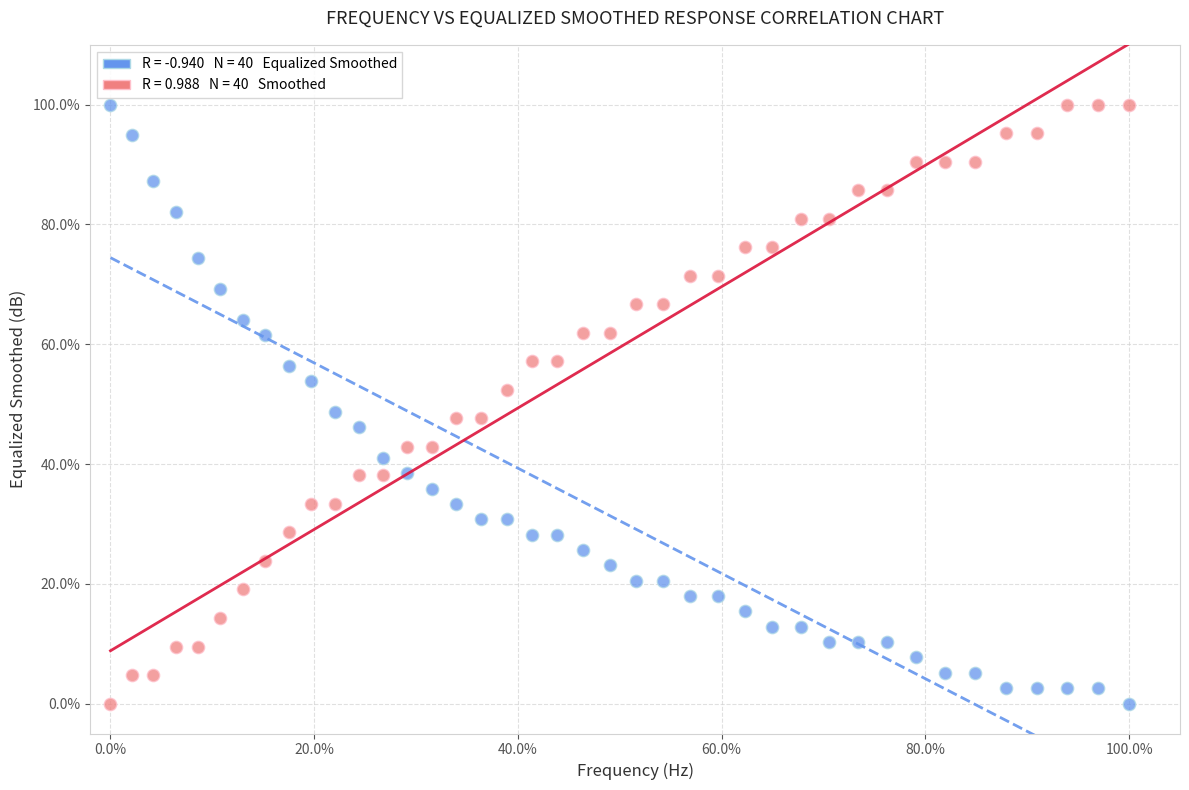

Across all data points, what is the range of Y values (max minus min)?

100.0